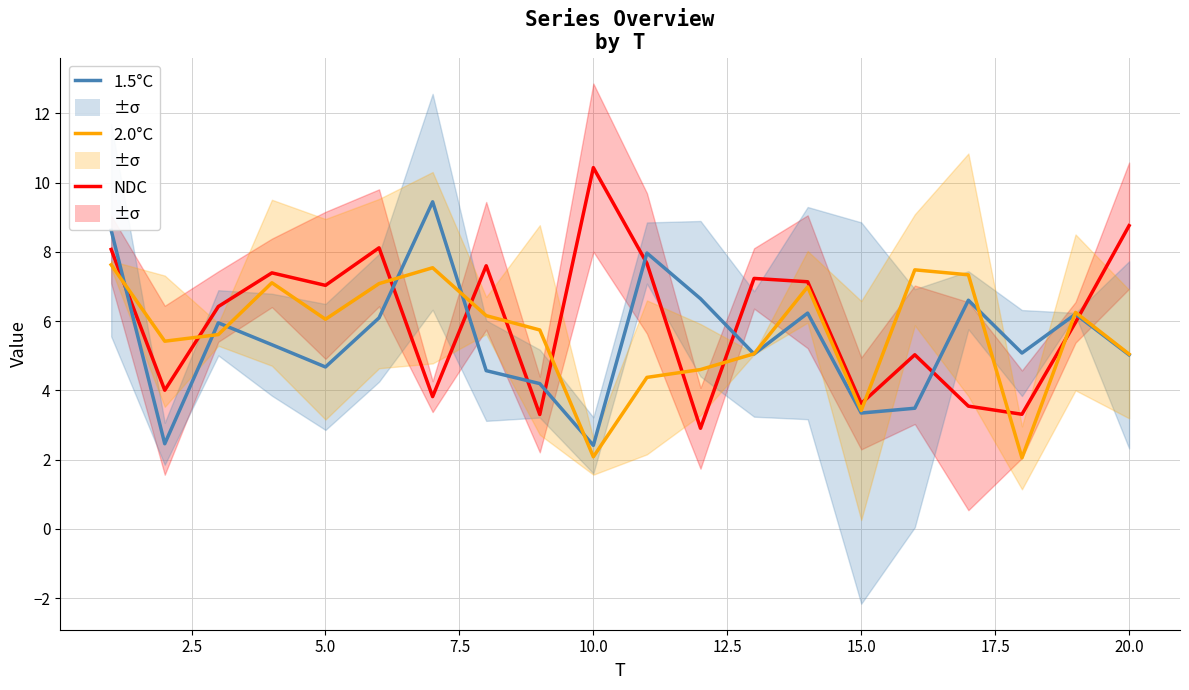

Count the number of categories in the chart.

20